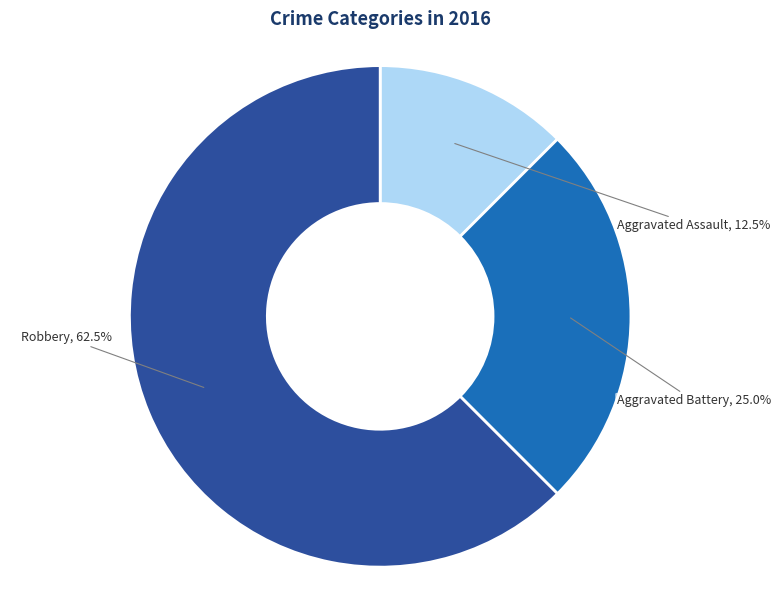

Is there any slice that represents more than half of the pie?

Yes